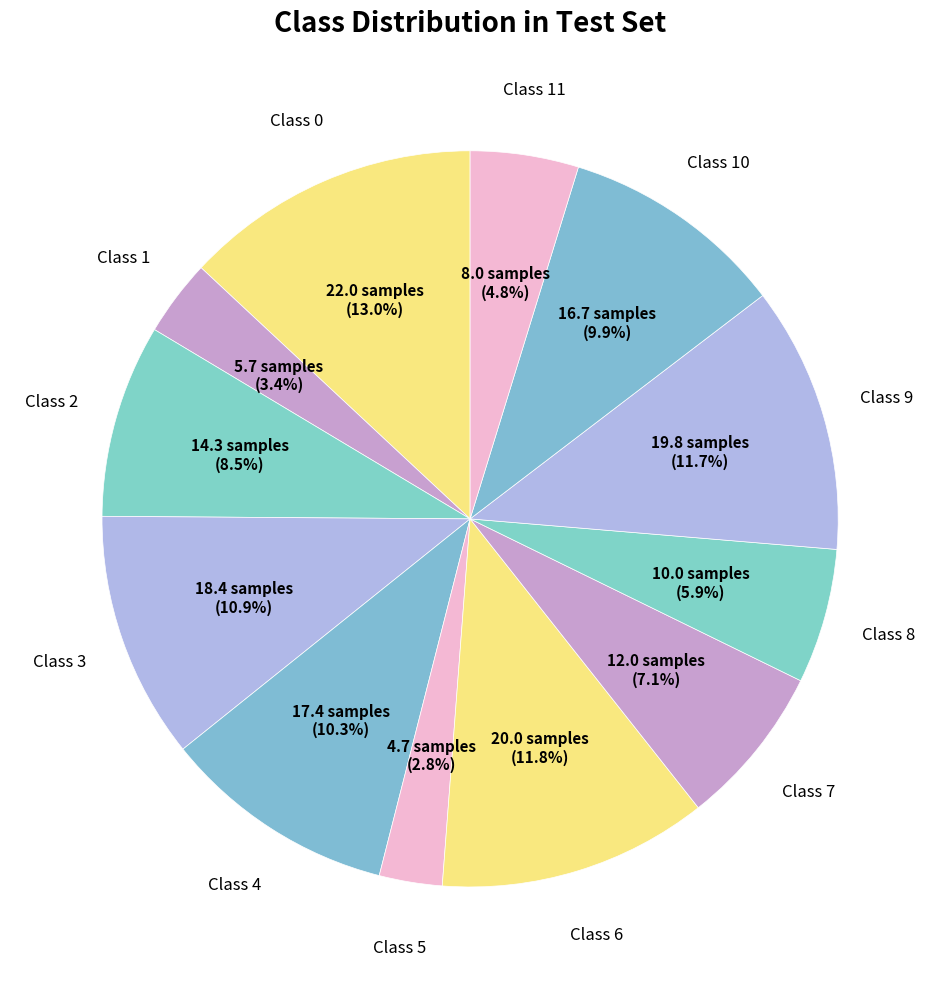

Count the number of slices in the pie.

12